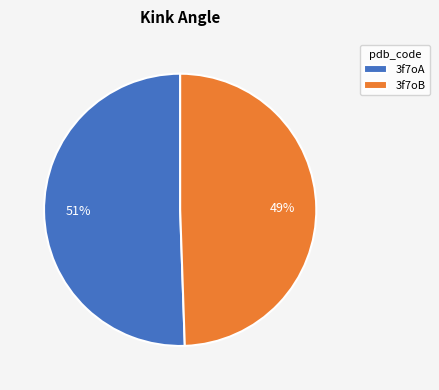

True or false: 3f7oB accounts for 49% of the total.

True